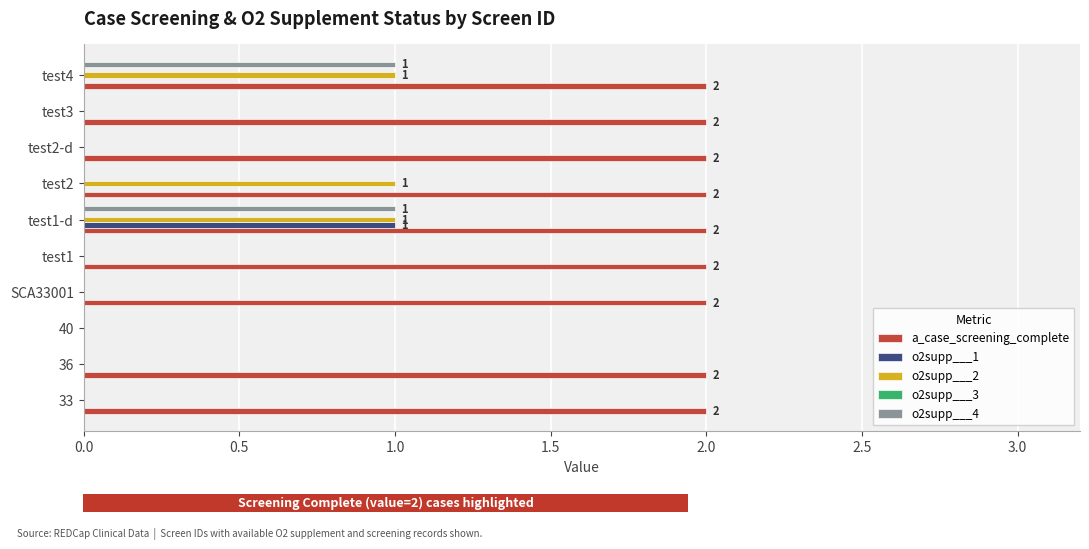

At which category is the sum across all series the highest?

test1-d